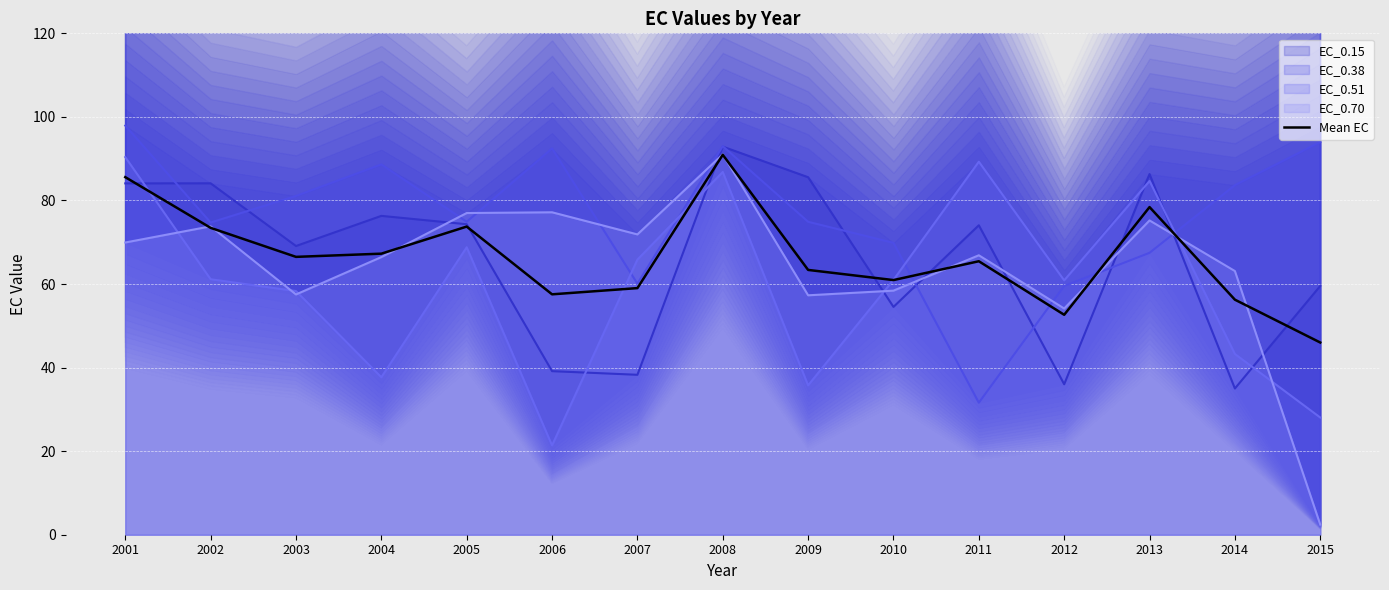

What is the value of the 6th point from the left?

57.5